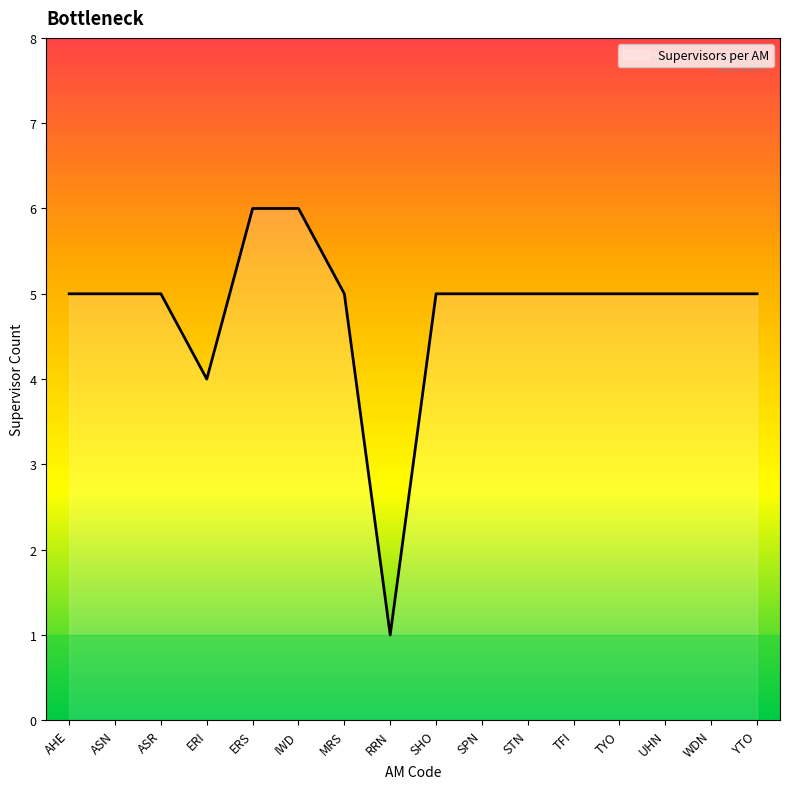

Count the values in the range 5 to 6.

14